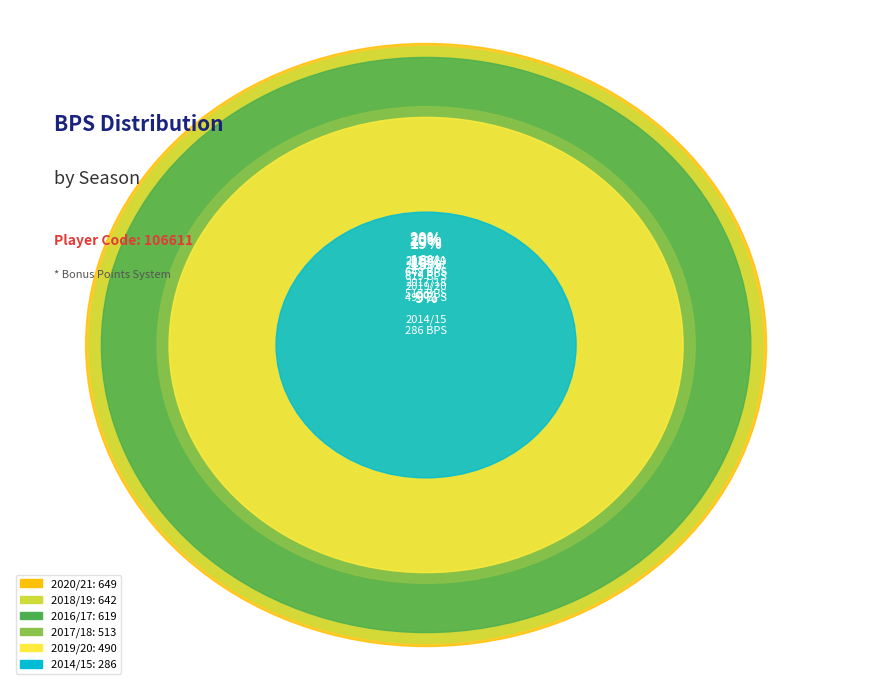

Rank the categories by value from highest to lowest.

2020/21, 2018/19, 2016/17, 2017/18, 2019/20, 2014/15